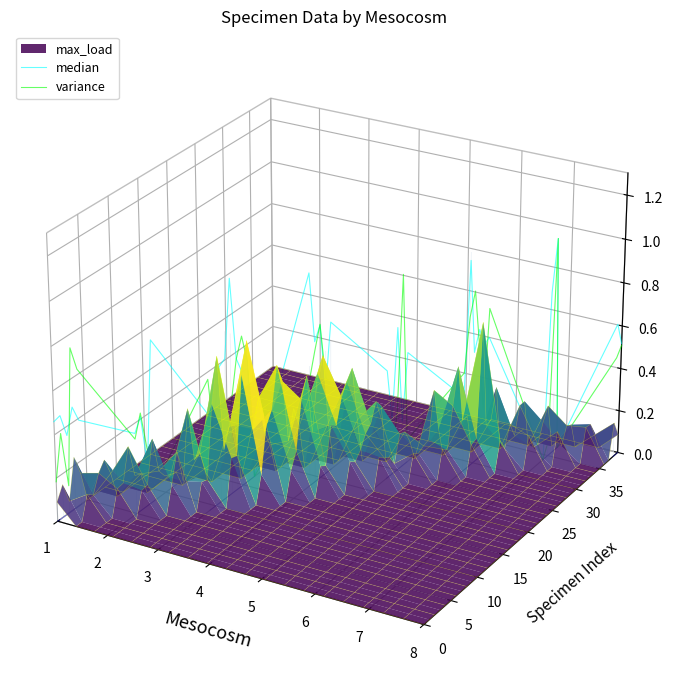

The variance series shows -0.0 at 32. True or false?

False